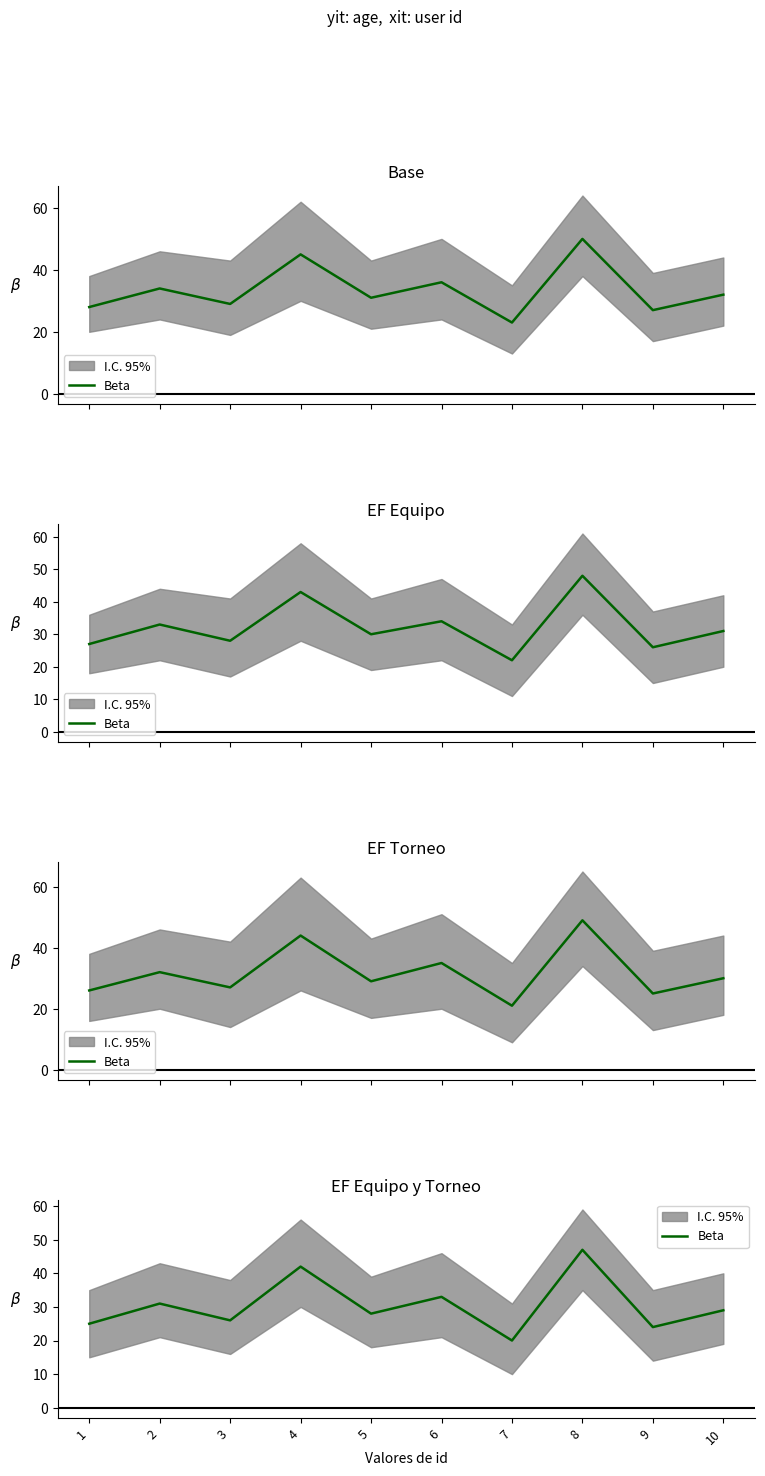

Rank the categories by value from lowest to highest.

7, 9, 1, 3, 5, 10, 2, 6, 4, 8